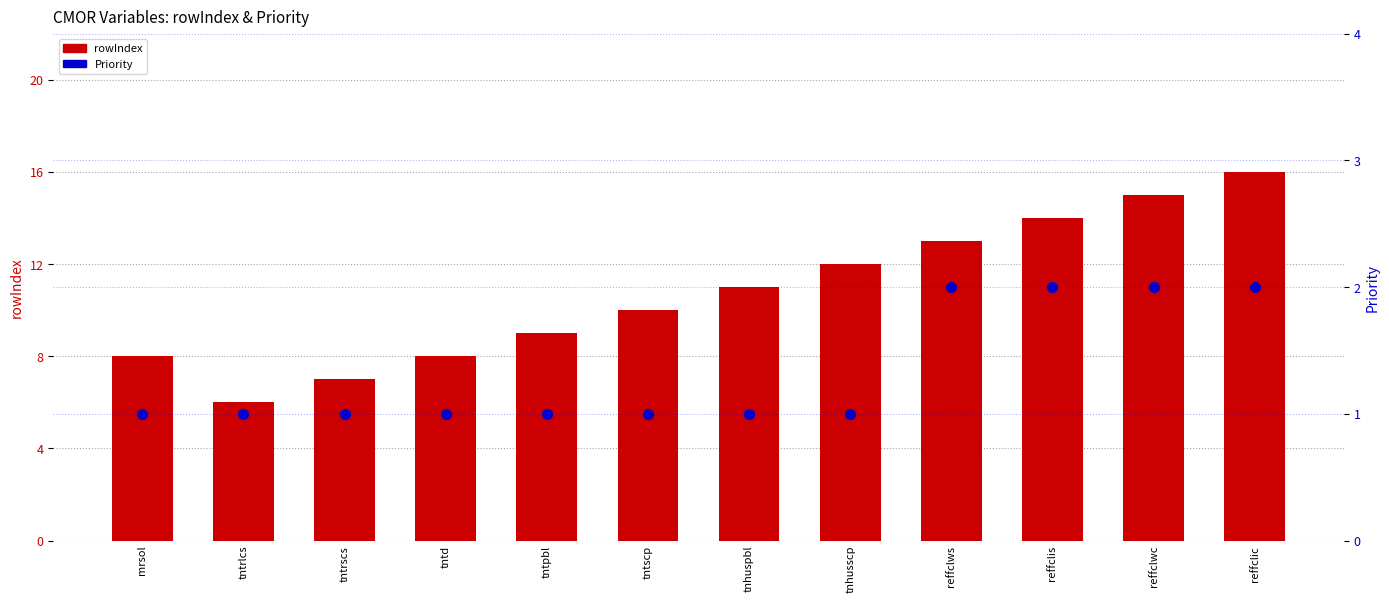

Is the value of rowIndex at tntscp greater than the value of Priority at tntscp?

Yes